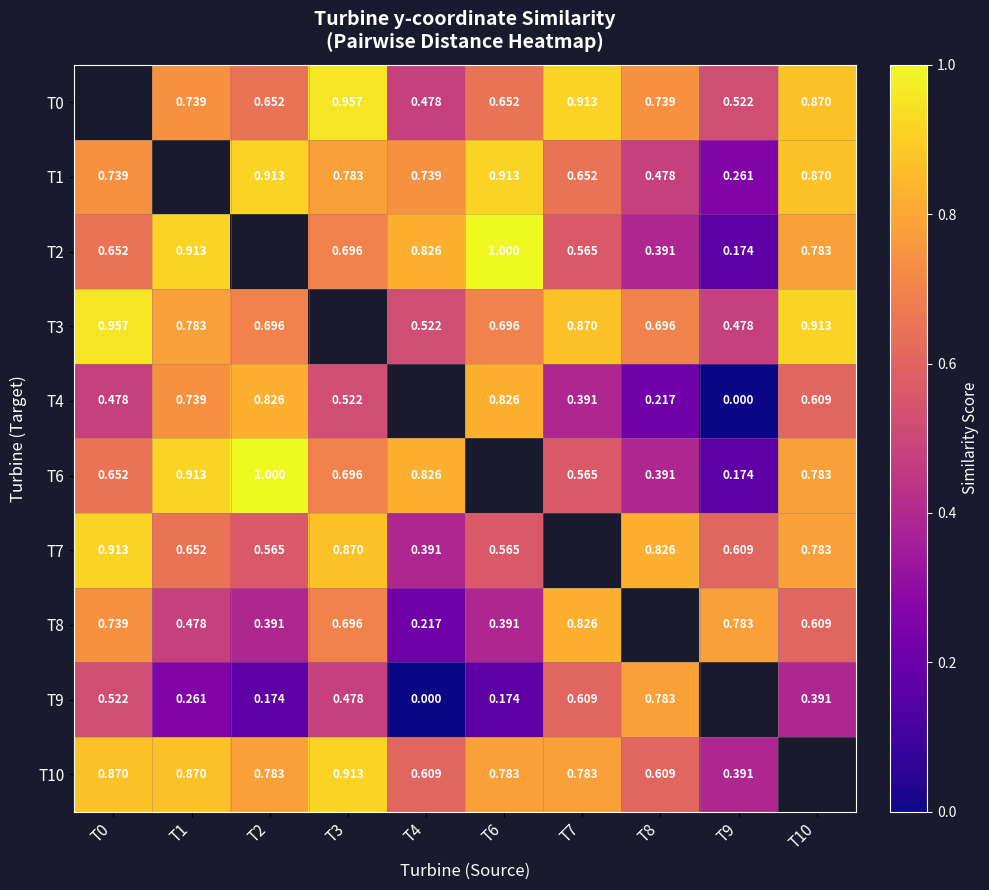

Count the number of categories in the chart.

10